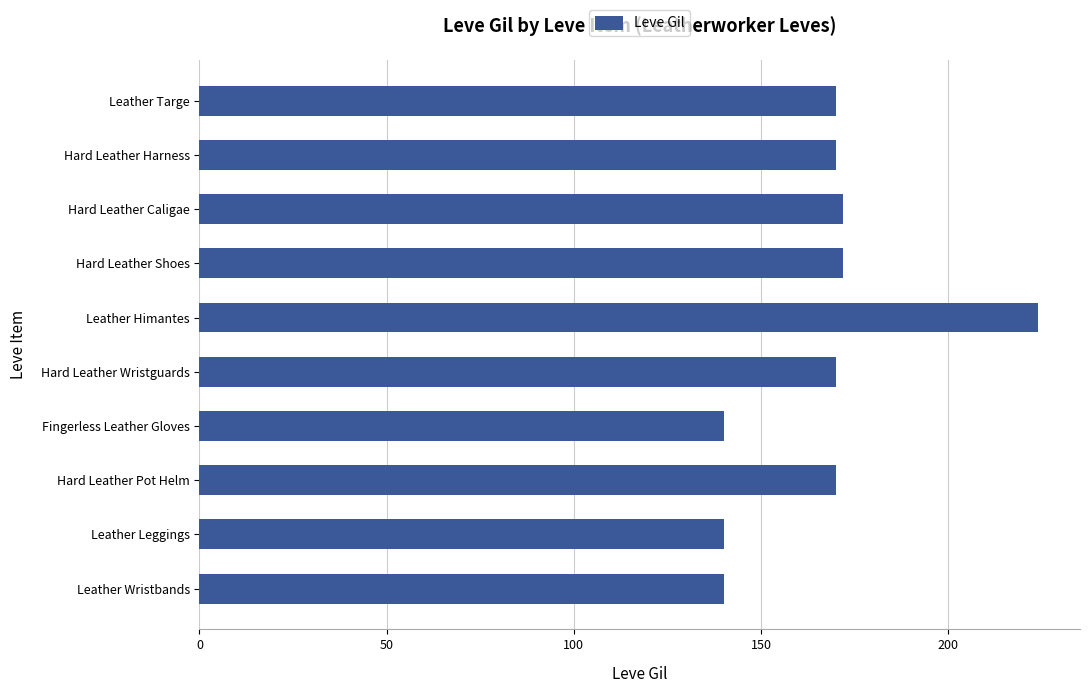

Approximately how many times larger is the value at Fingerless Leather Gloves compared to Leather Himantes?

0.6